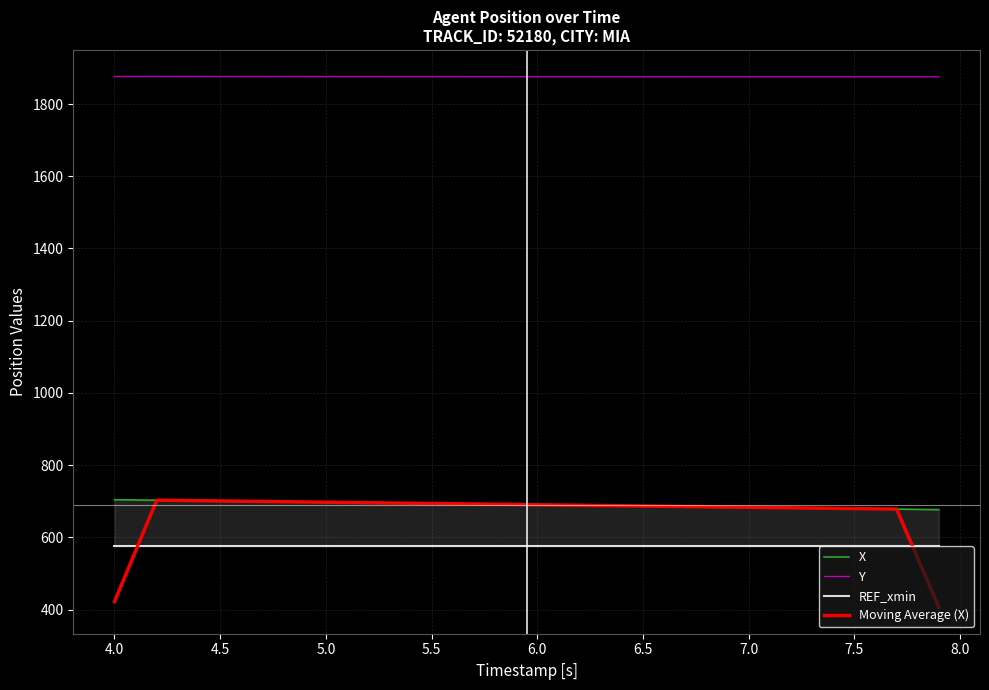

The value of Y at 5.5 is 1876.0. True or false?

True